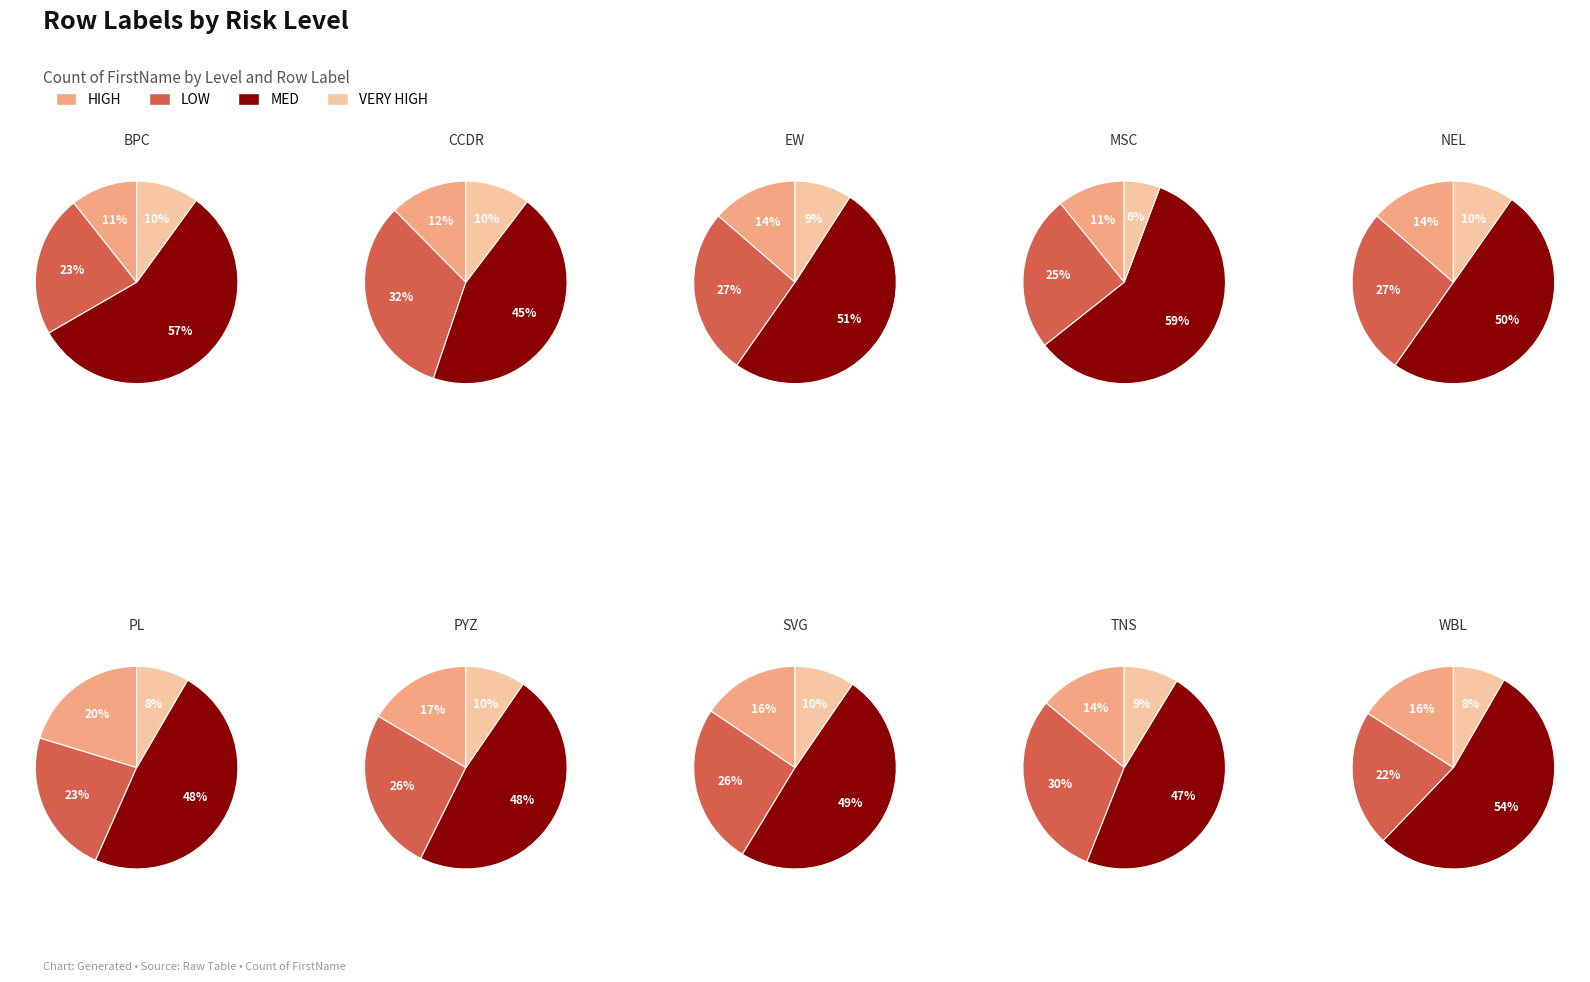

To the nearest percent, what percentage of the pie is PL?

8%